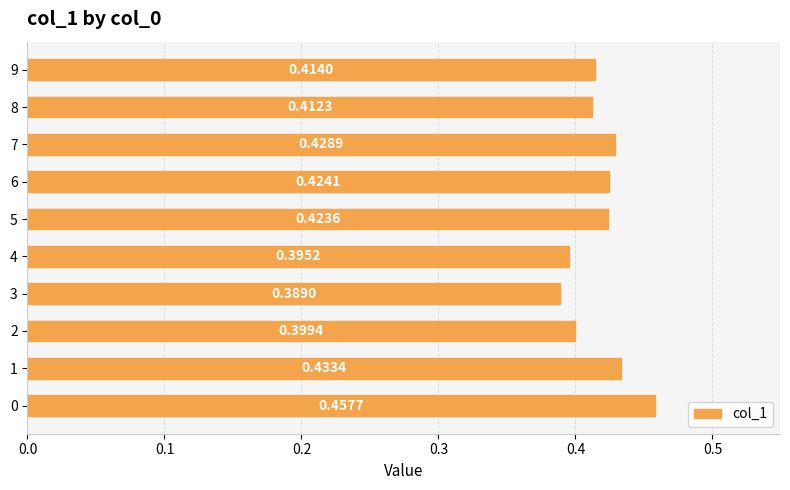

What is the sum of all values?

4.2